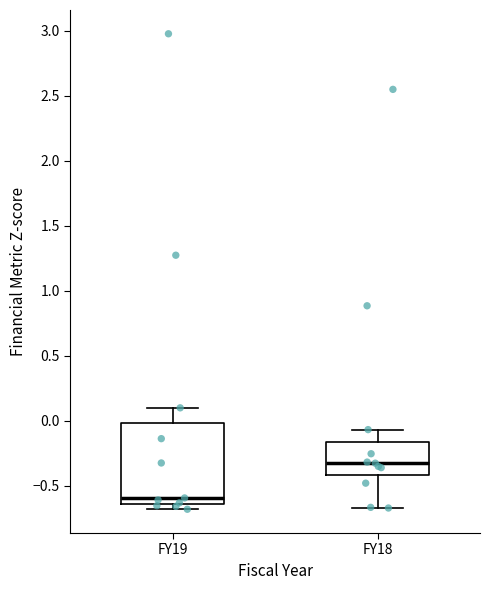

Reading left to right, transcribe this box plot: for each box, give where its median line is, the range the box spans, and where its two whiskers end, as read against the y-axis. The values are not printed on the chart, so give them approximately, as read against the axis.

FY19: median -0.60, box -0.65 to 0.00, whiskers -0.70 to 0.10
FY18: median -0.35, box -0.40 to -0.15, whiskers -0.65 to -0.05